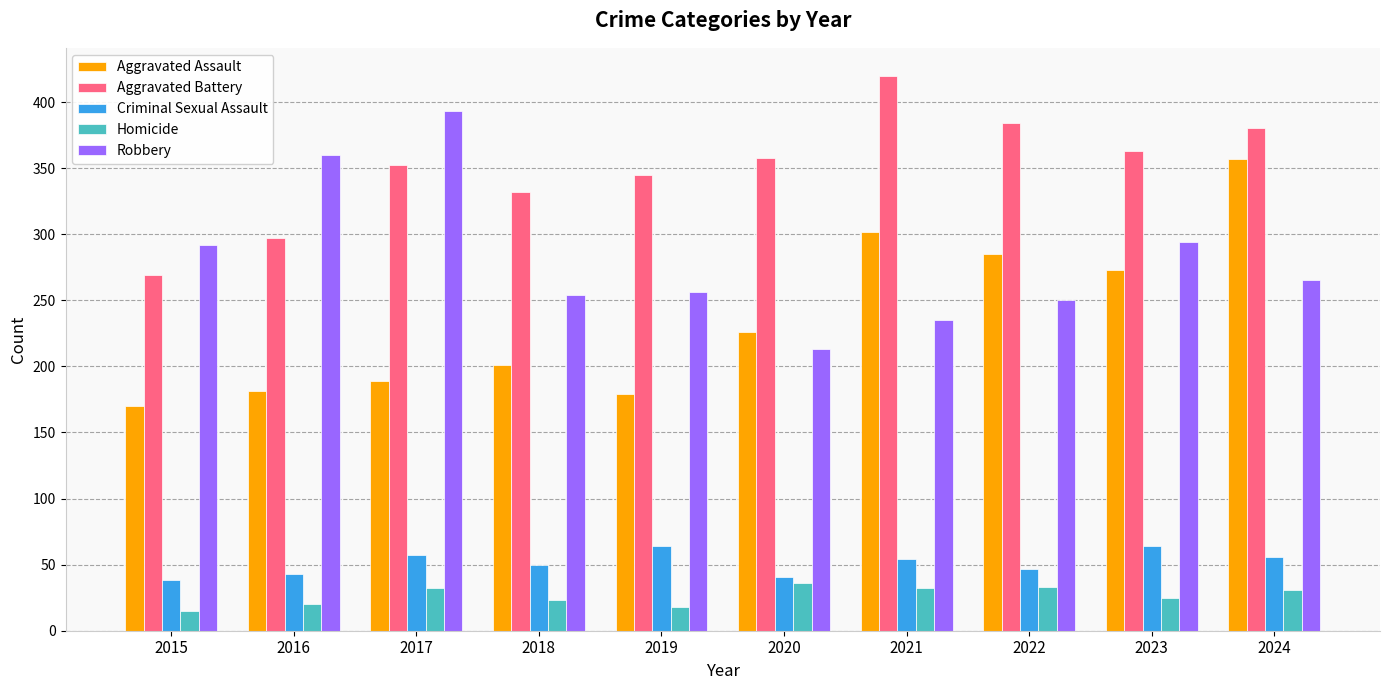

What is the average value of the Criminal Sexual Assault series?

51